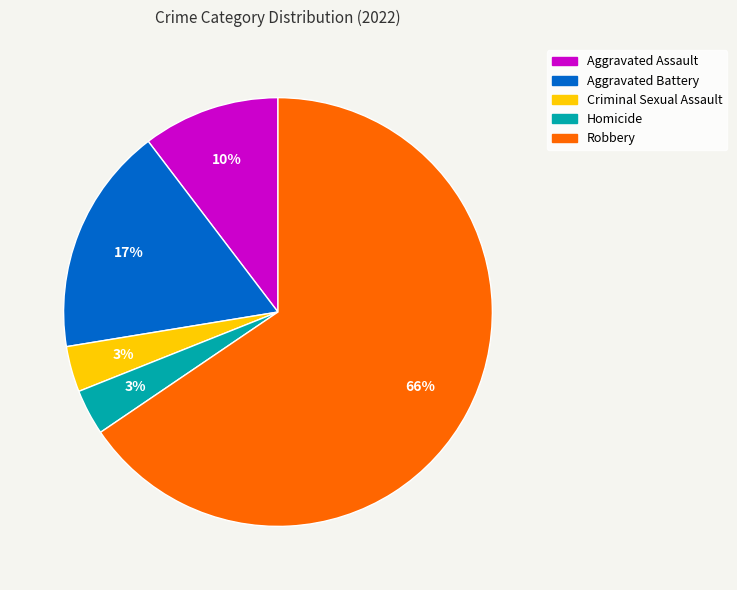

Is it true that Homicide is 15% of the pie?

False